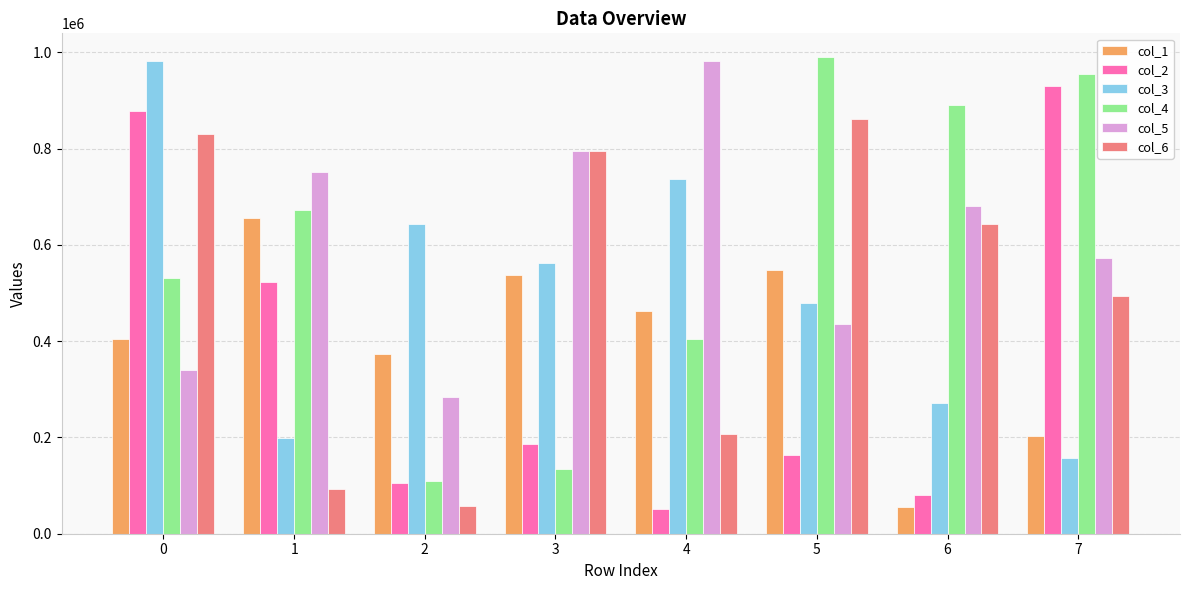

What is the approximate value of col_2 at 0?

879012